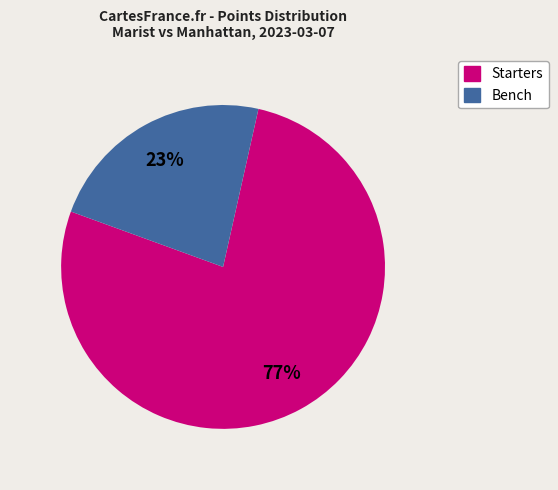

To the nearest percent, what is the average slice percentage?

50%